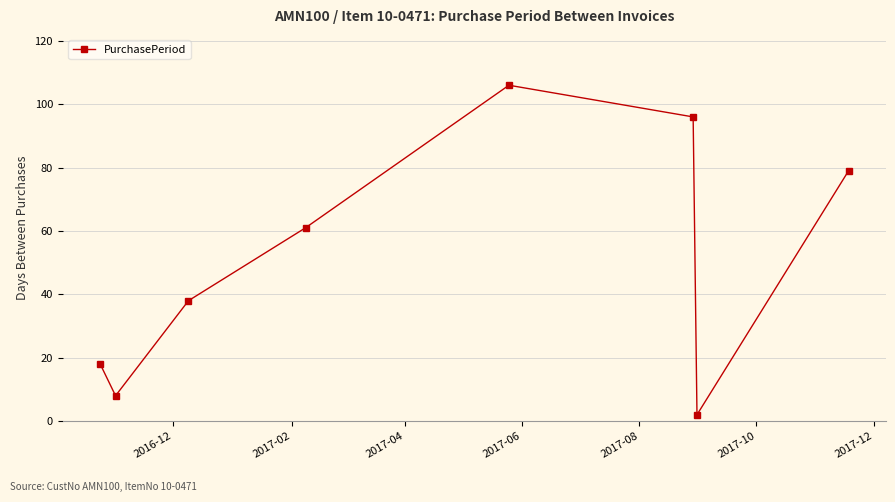

How many data points does each series have?

8